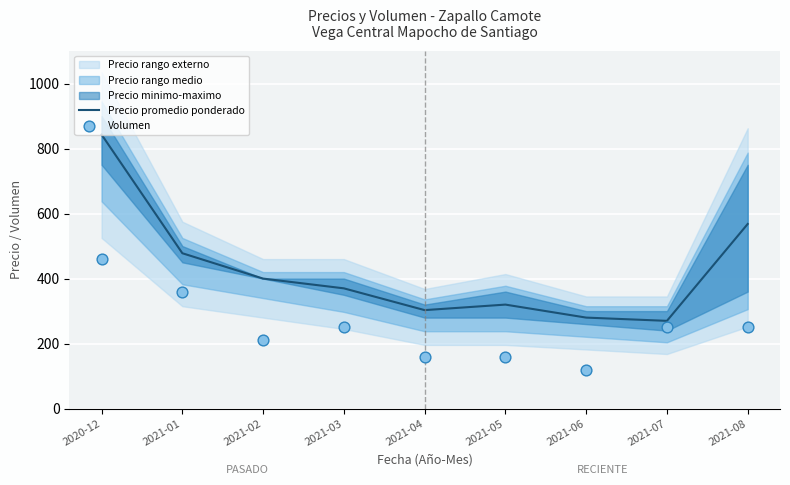

Is the value of Precio promedio ponderado at 2020-12 greater than the value of Volumen at 2021-07?

Yes